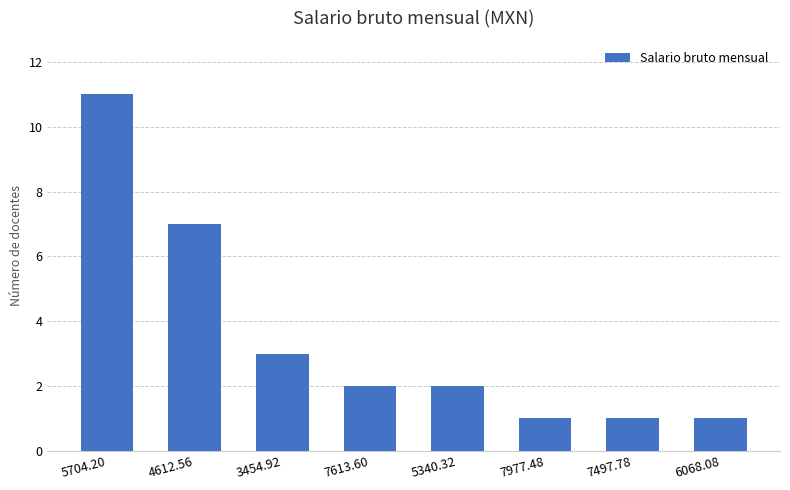

Where is the data nearest to the value 6?

4612.56